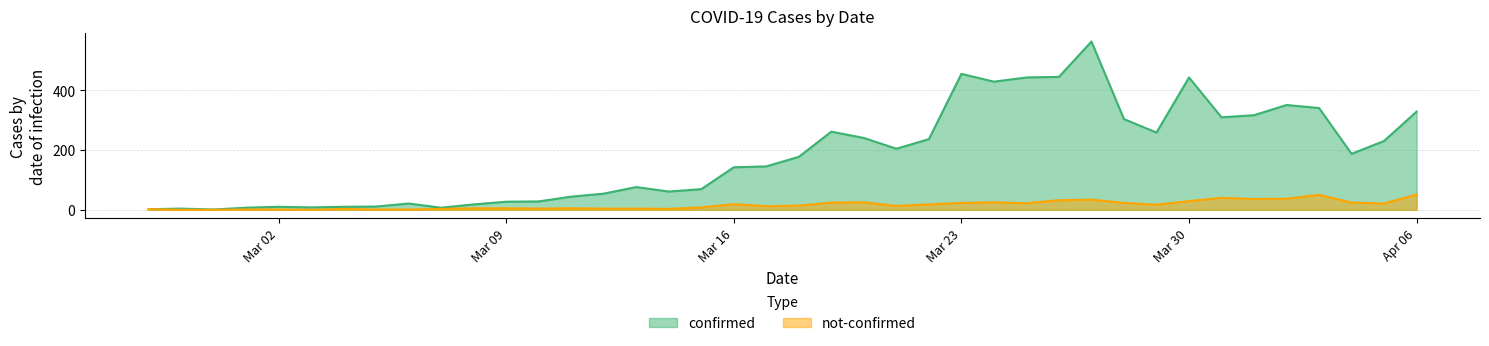

At which label does confirmed reach its minimum?

2020-02-29